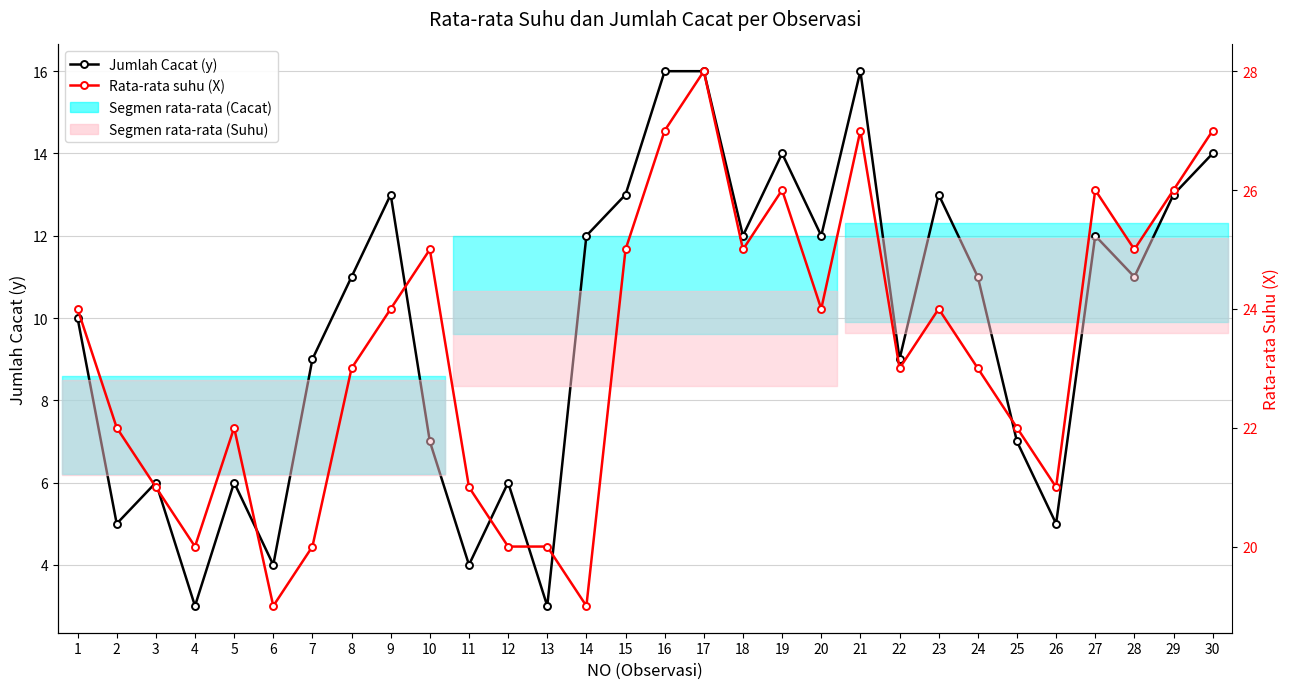

What is the value of the Rata-rata suhu (X) point at the 25th from the left?

22